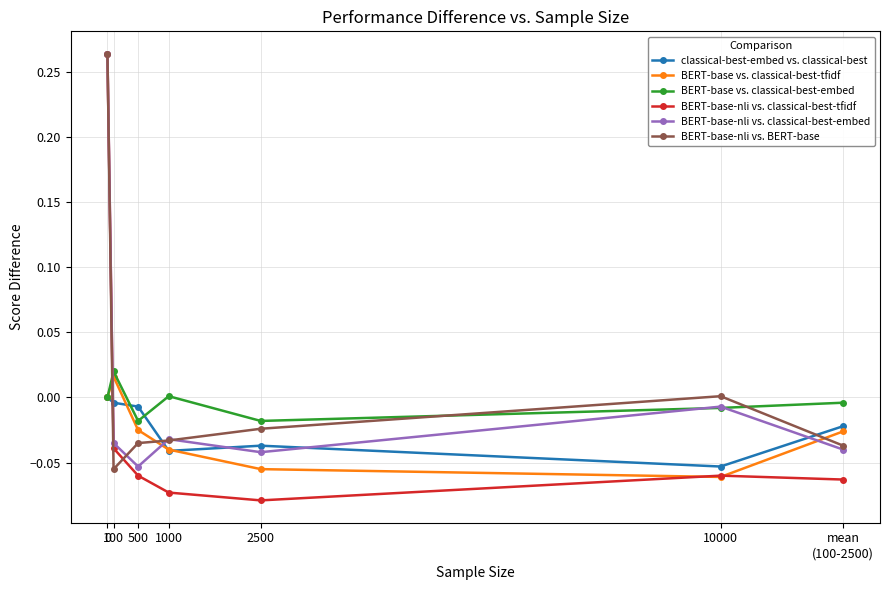

How many lines are shown in the chart?

6